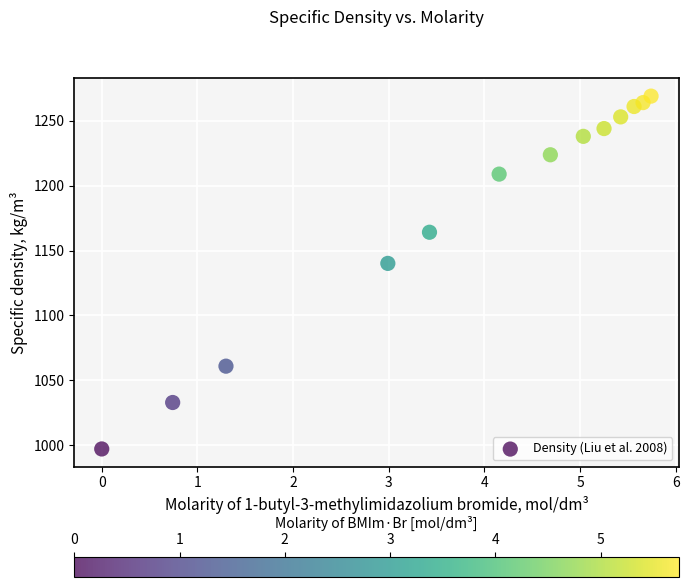

What Y value in the scatter plot is closest to 1133?

1140.1